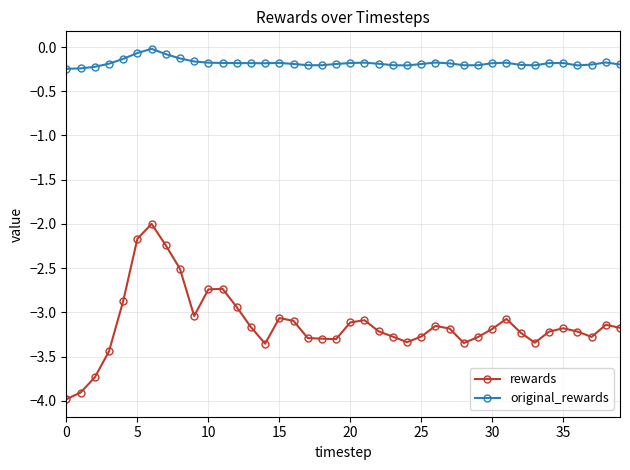

Rank the series by their maximum value, from highest to lowest.

original_rewards, rewards